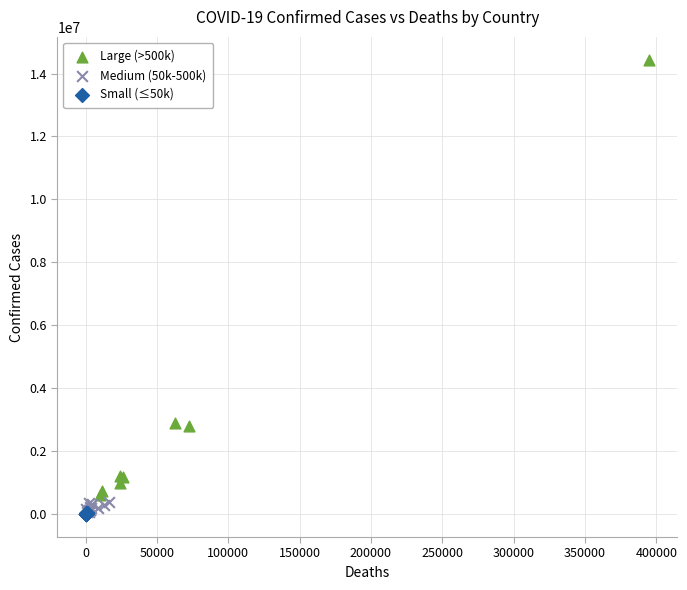

Which series reaches the maximum Y coordinate?

Large (>500k)